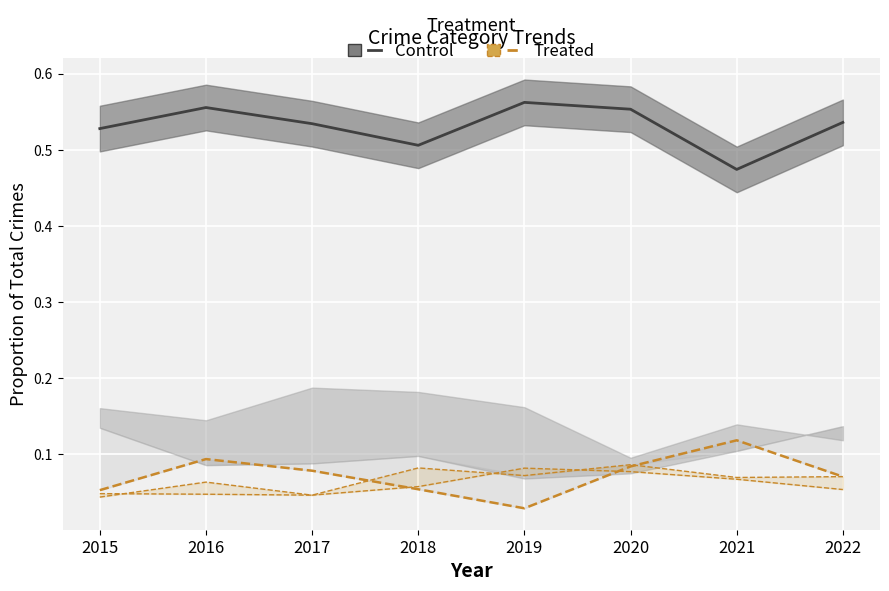

Where is the first local maximum for Control?

2016